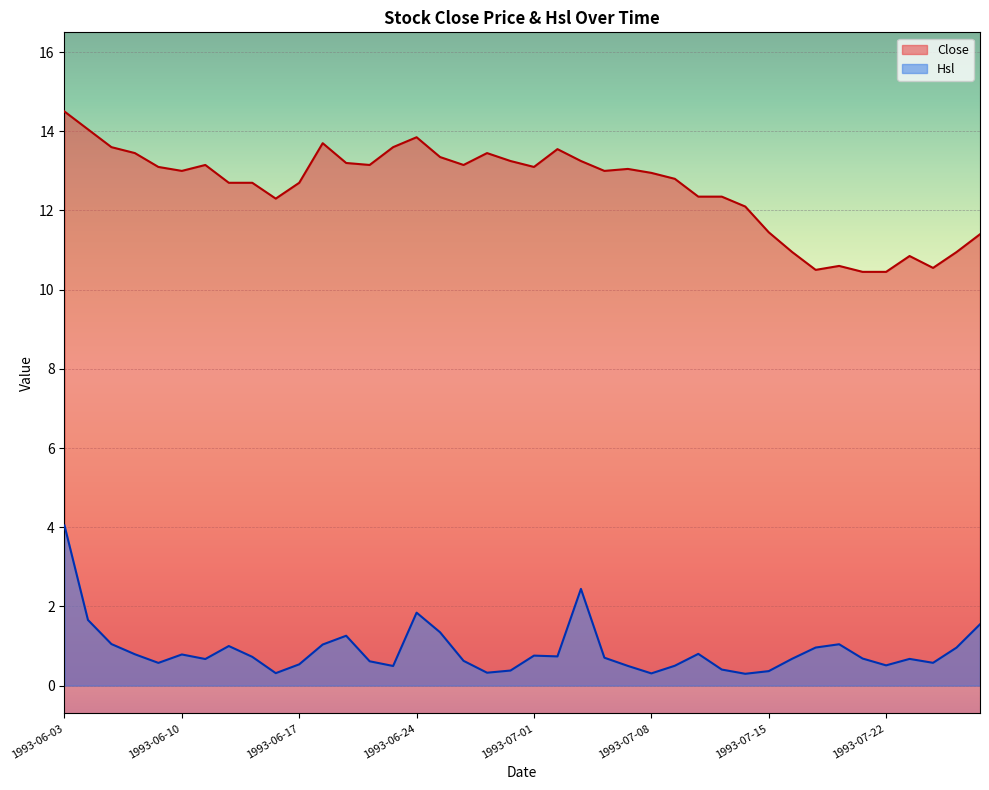

List the labels in order of Close value, largest first.

1993-06-03, 1993-06-04, 1993-06-24, 1993-06-18, 1993-06-07, 1993-06-23, 1993-07-02, 1993-06-08, 1993-06-29, 1993-06-25, 1993-06-30, 1993-07-05, 1993-06-21, 1993-06-11, 1993-06-22, 1993-06-28, 1993-06-09, 1993-07-01, 1993-07-07, 1993-06-10, 1993-07-06, 1993-07-08, 1993-07-09, 1993-06-14, 1993-06-15, 1993-06-17, 1993-07-12, 1993-07-13, 1993-06-16, 1993-07-14, 1993-07-15, 1993-07-28, 1993-07-16, 1993-07-27, 1993-07-23, 1993-07-20, 1993-07-26, 1993-07-19, 1993-07-21, 1993-07-22